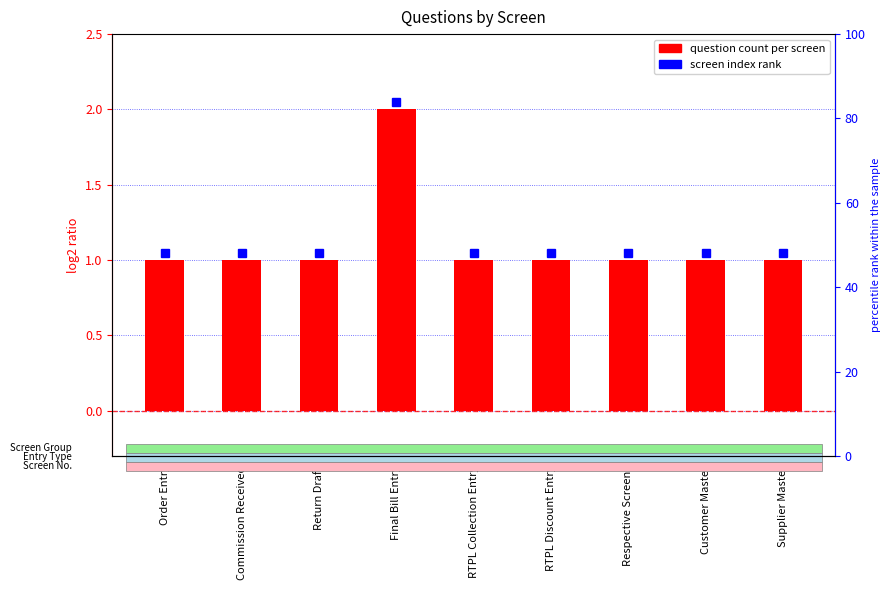

At which category does the chart reach its peak across all series?

Final Bill Entry